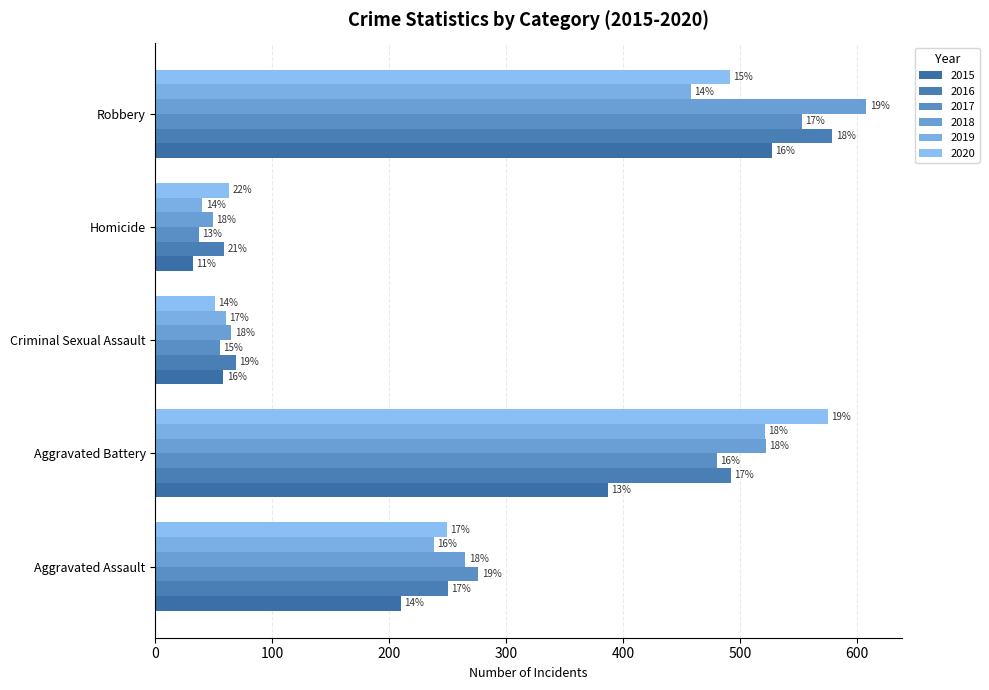

What position from the right is Robbery?

1